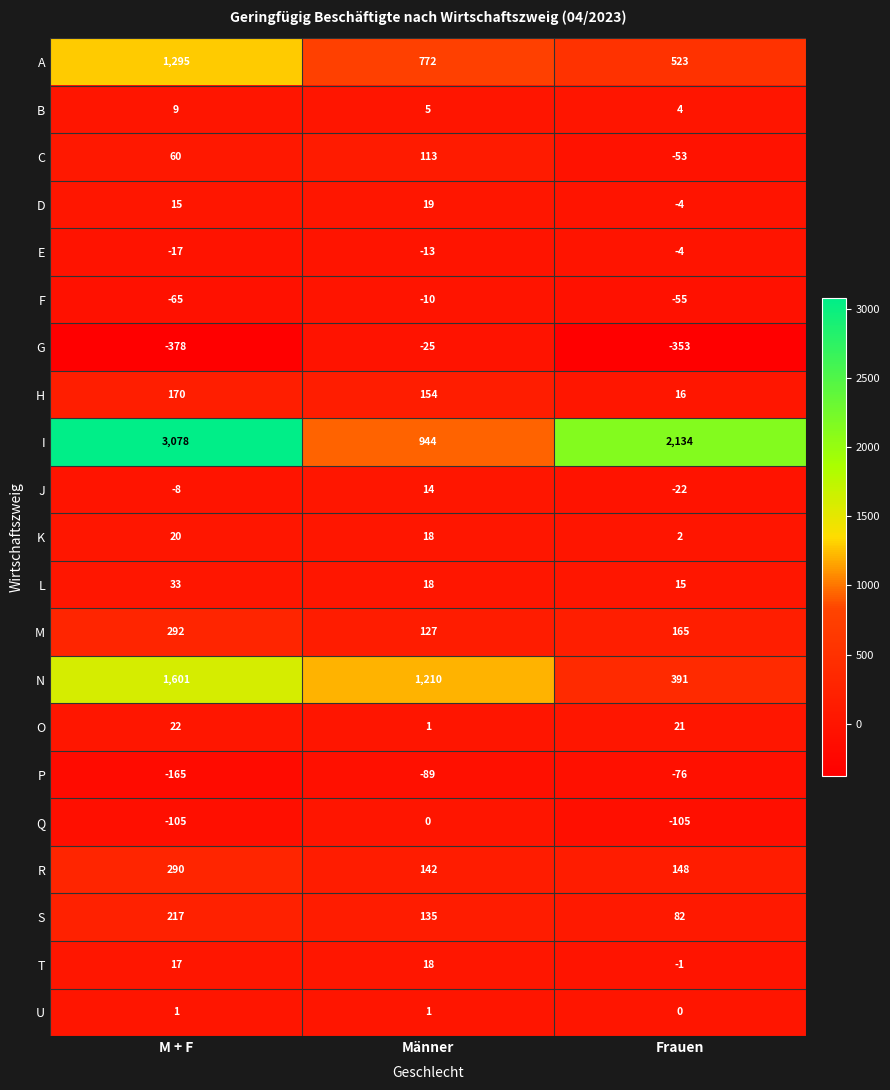

What is the smallest value displayed?

-378